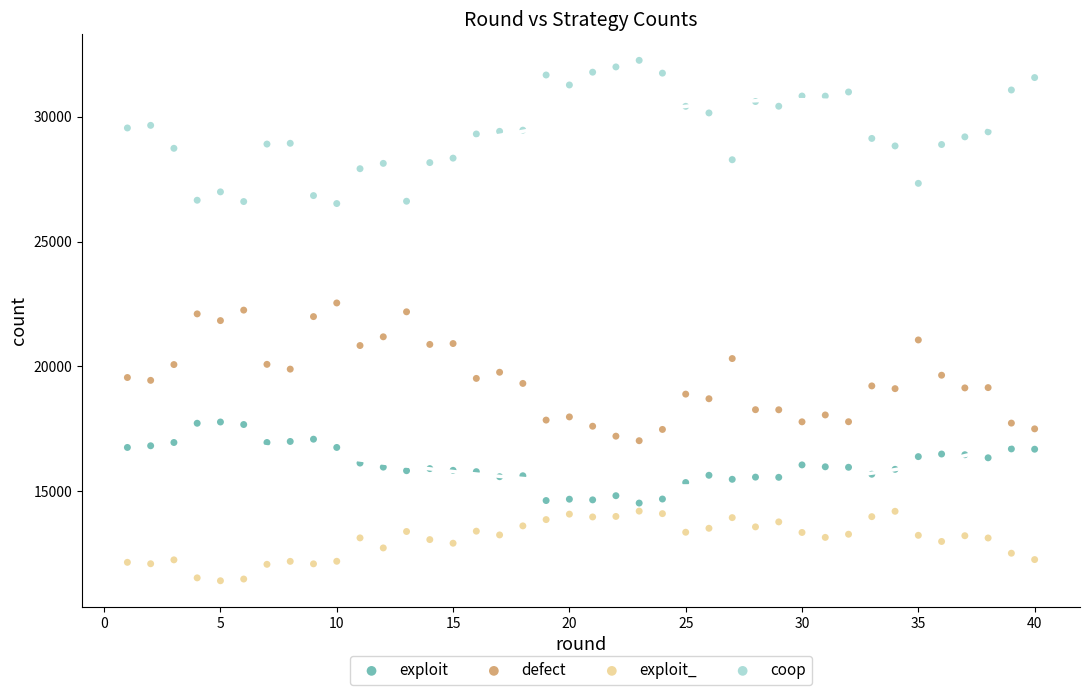

Across all data points, what is the range of X values (max minus min)?

39